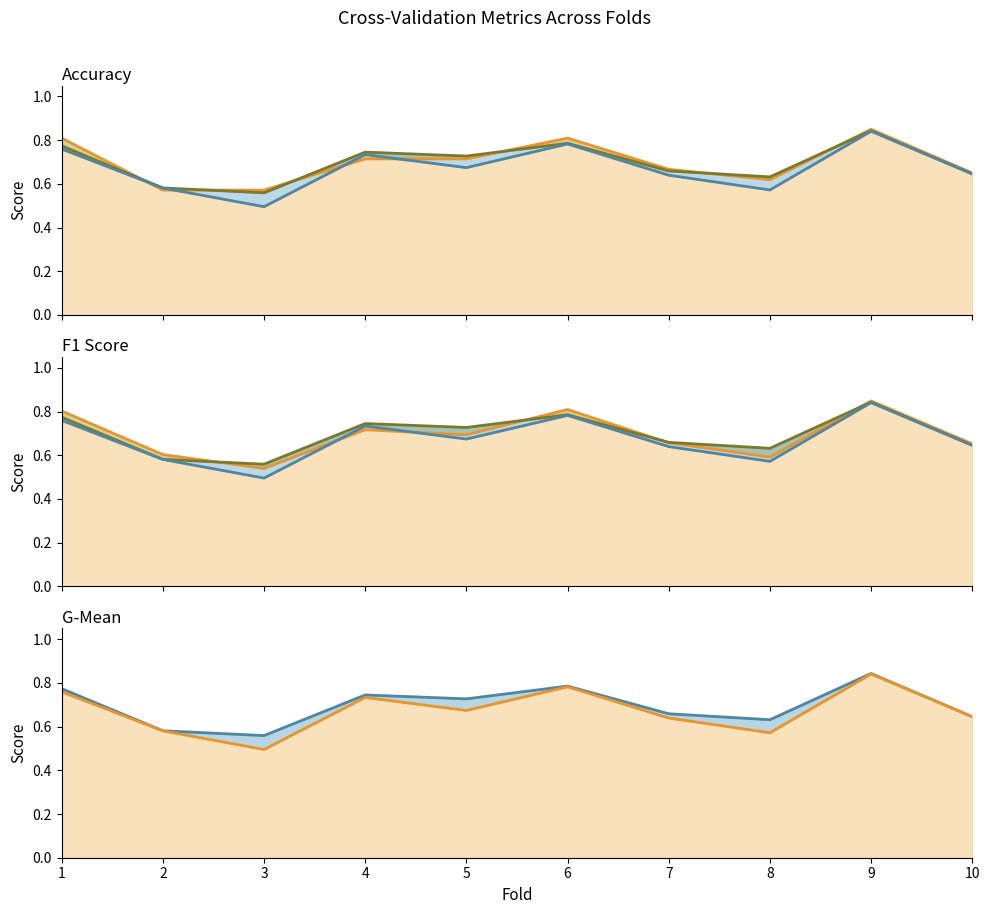

What is the difference between the auc_line values at 2 and 9?

0.3